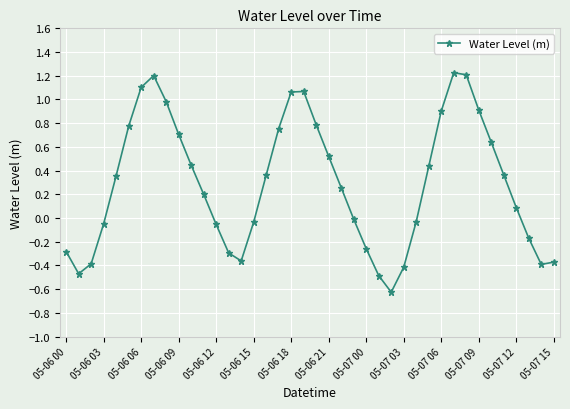

What is the greatest value displayed?

1.2